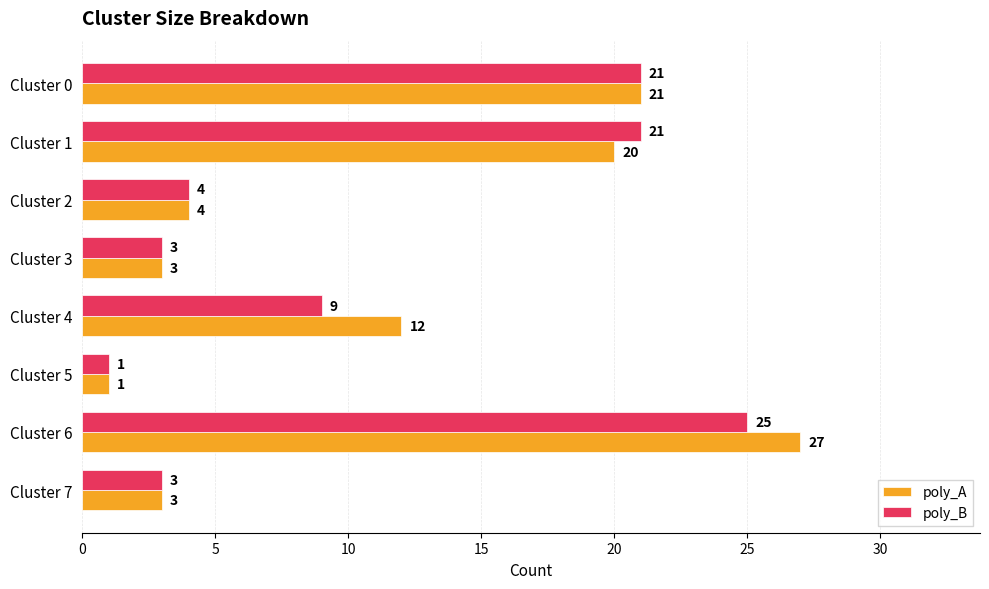

At how many categories does at least one series exceed 15?

3